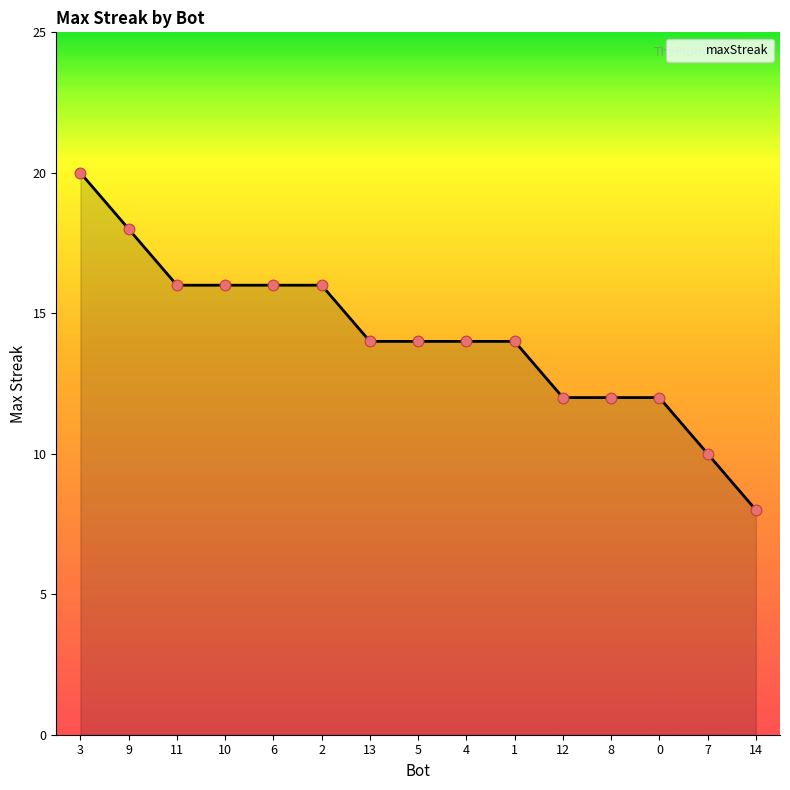

Which has a higher value, 10 or 5?

10